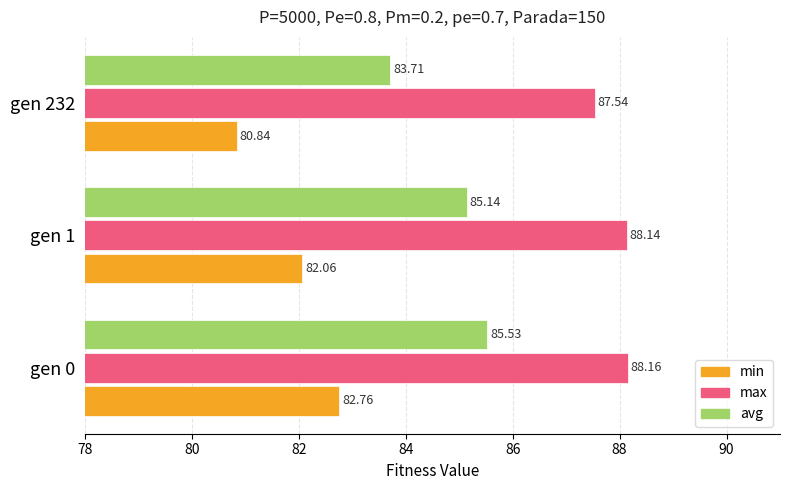

Where is max nearest to the value 87?

gen 232